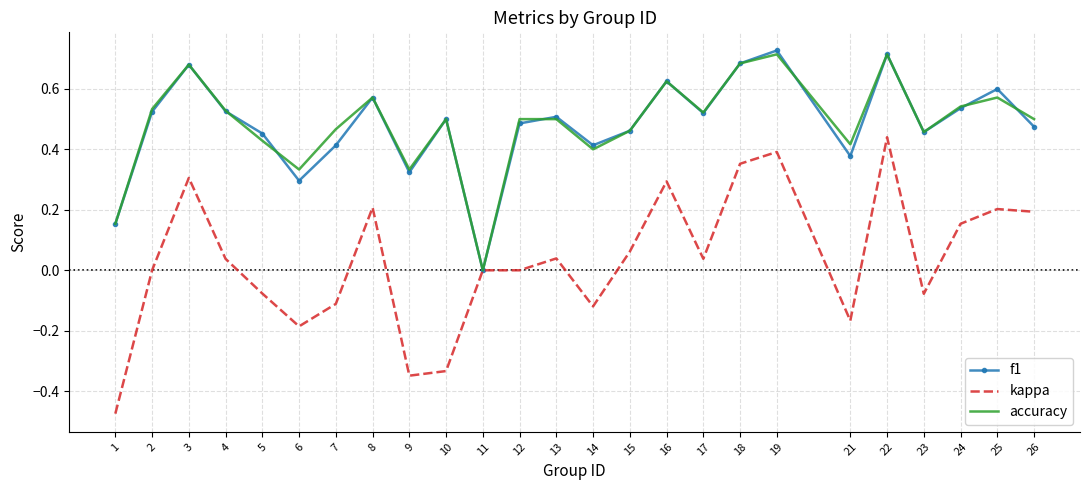

What is the total value across all series at 2?

1.1